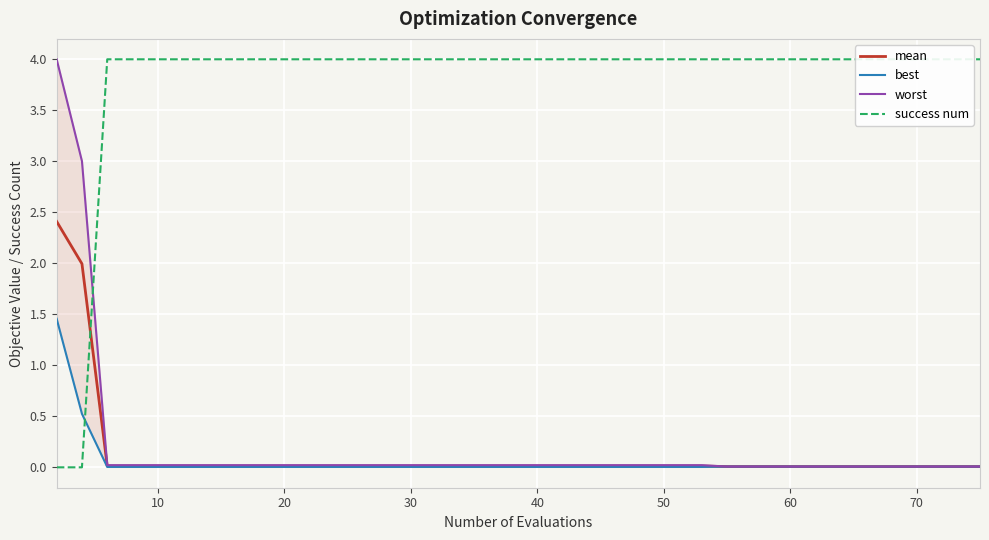

Is it true that mean equals 0.0 at 10?

True